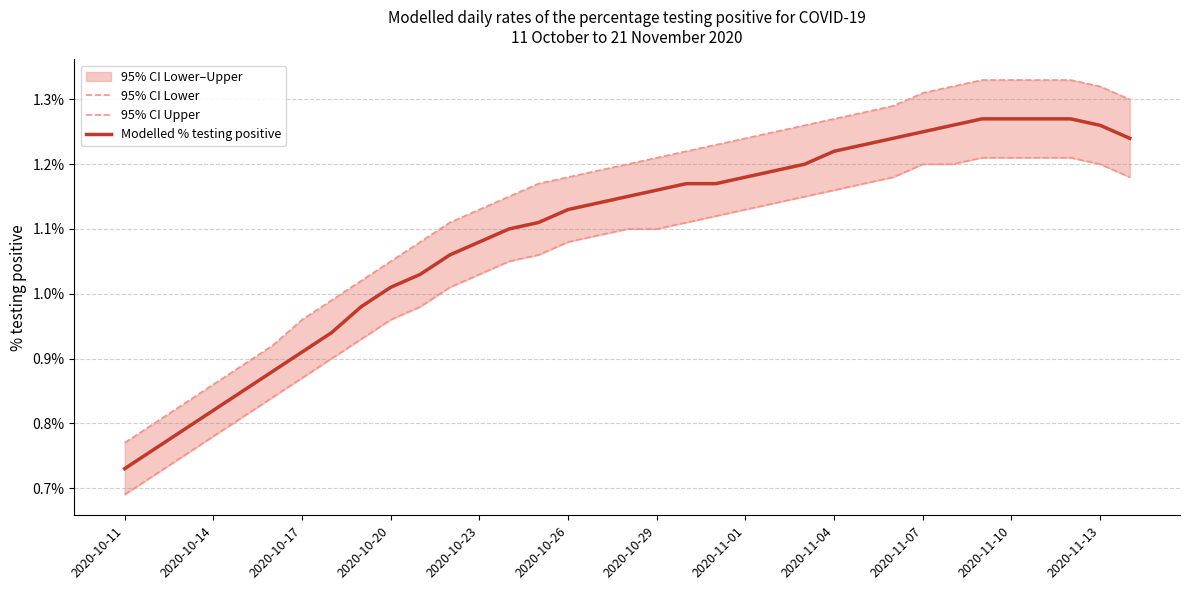

What are all the series names shown in the legend?

95% CI Lower, 95% CI Upper, Modelled % testing positive